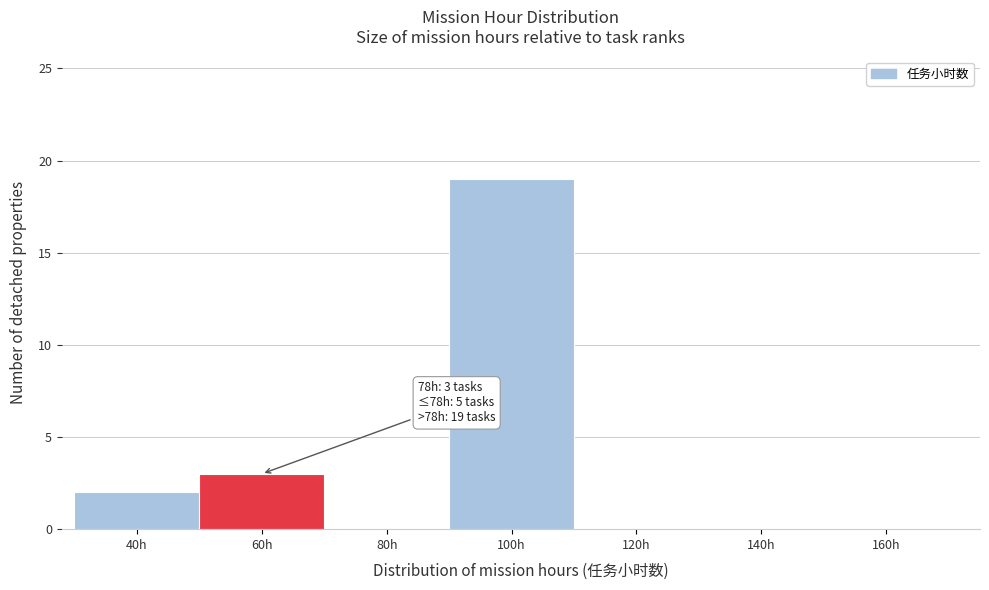

Reading left to right, what are all the values shown in this chart?

40h=2	60h=3	80h=0	100h=19	120h=0	140h=0	160h=0